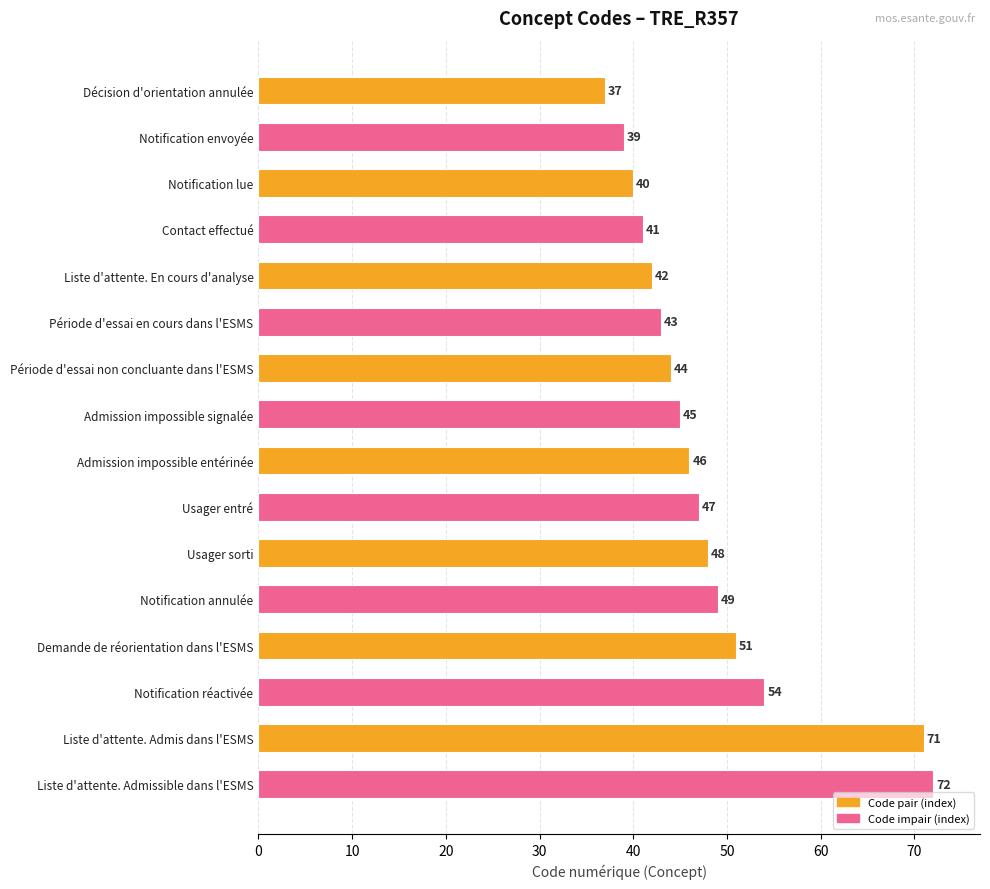

What is the label of the 1st bar from the bottom?

Liste d'attente. Admissible dans l'ESMS